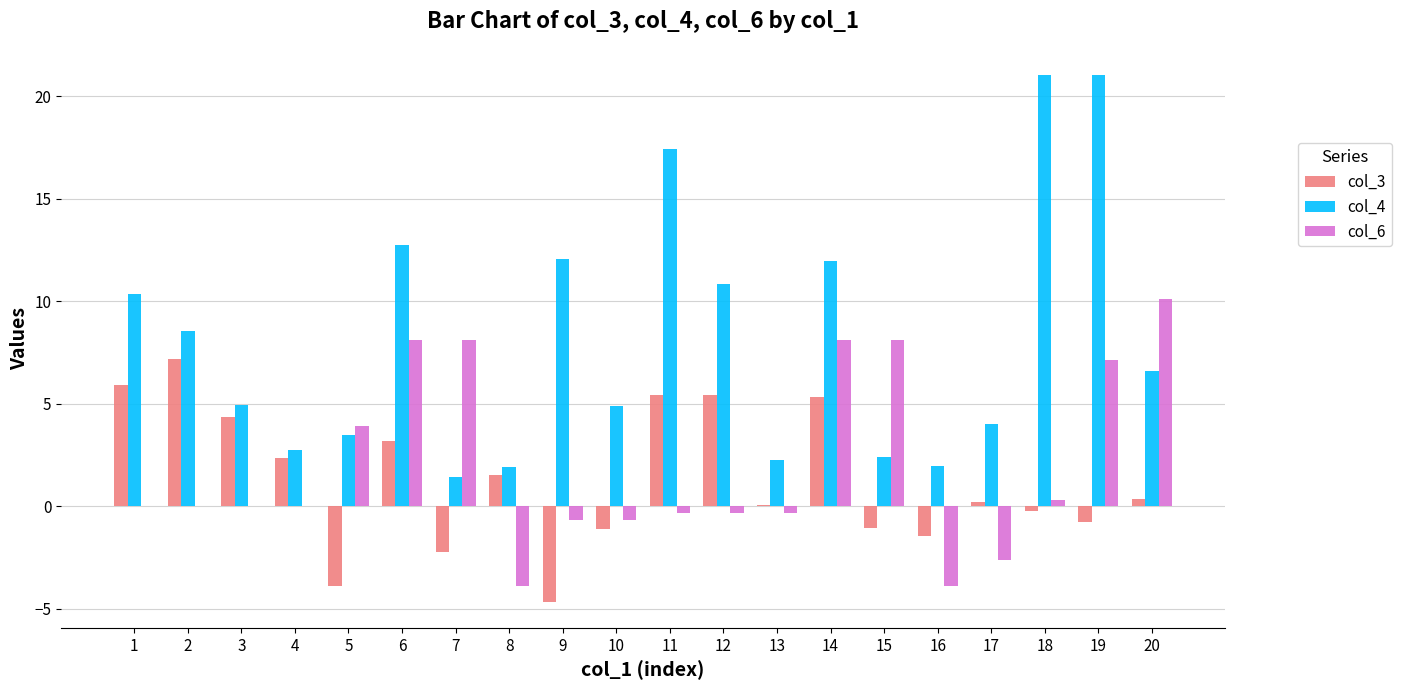

What is the average value of the col_3 series?

1.3